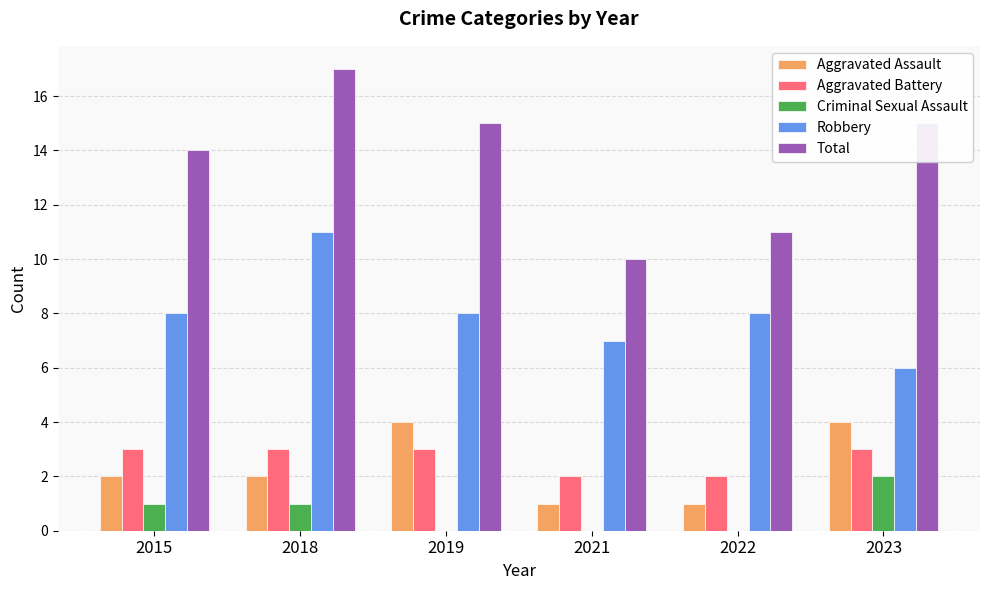

Reading left to right, list all the values displayed in this chart.

Aggravated Assault: 2	2	4	1	1	4
Aggravated Battery: 3	3	3	2	2	3
Criminal Sexual Assault: 1	1	0	0	0	2
Robbery: 8	11	8	7	8	6
Total: 14	17	15	10	11	15